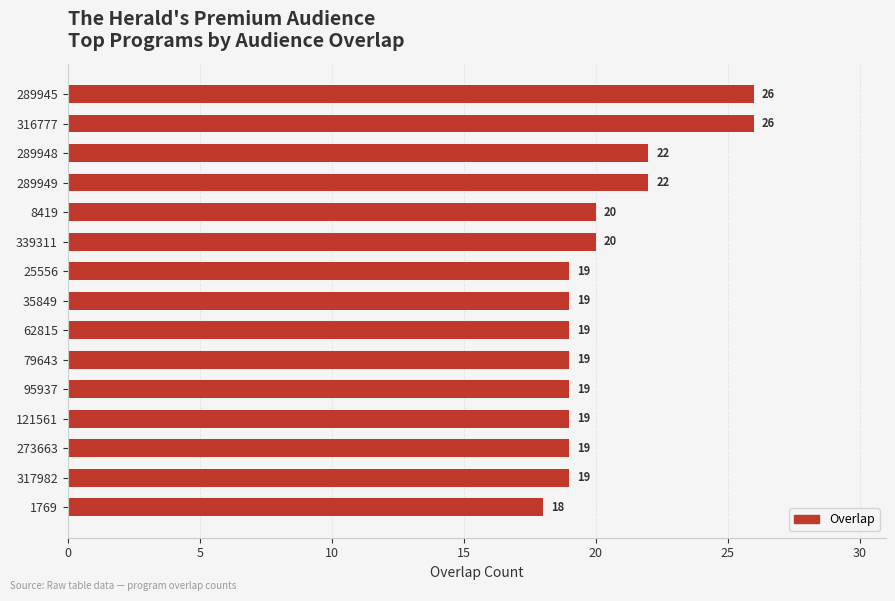

Which has a higher value, 289945 or 25556?

289945